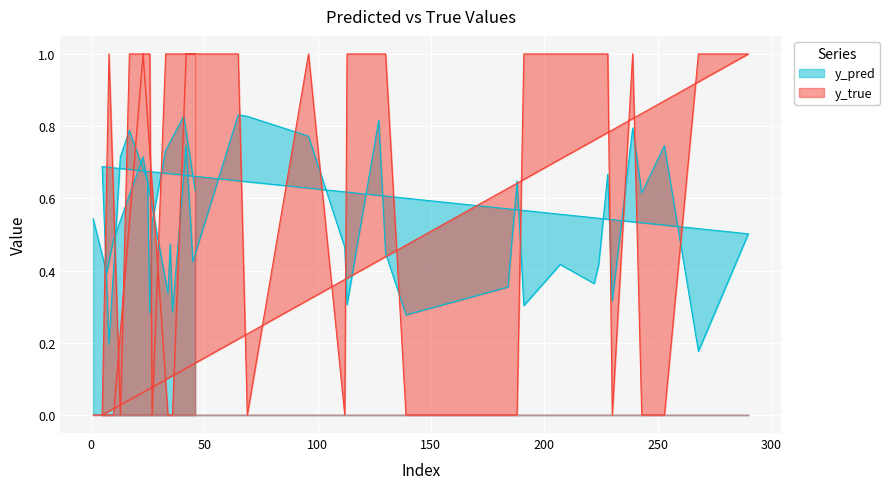

How many y_true values are between 0 and 1?

40